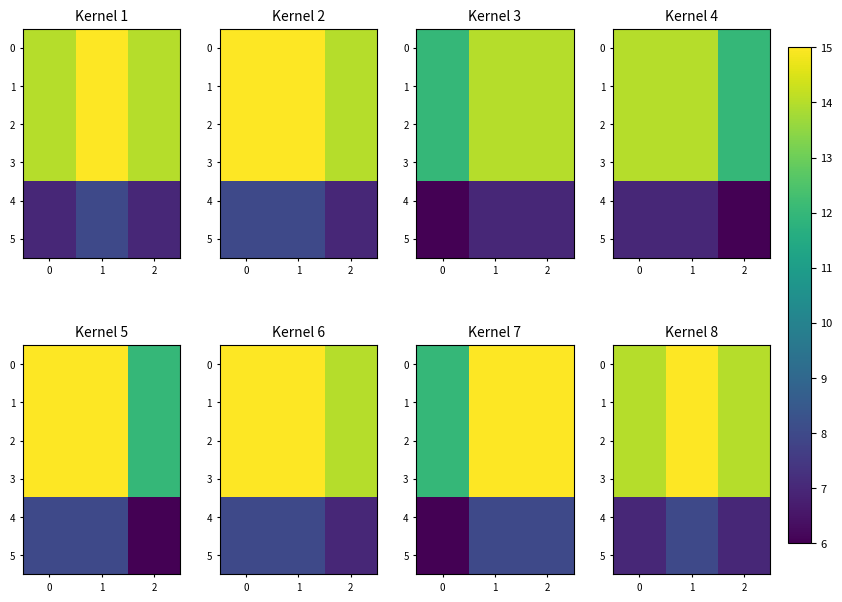

Which has a higher value, 1 or 0?

1